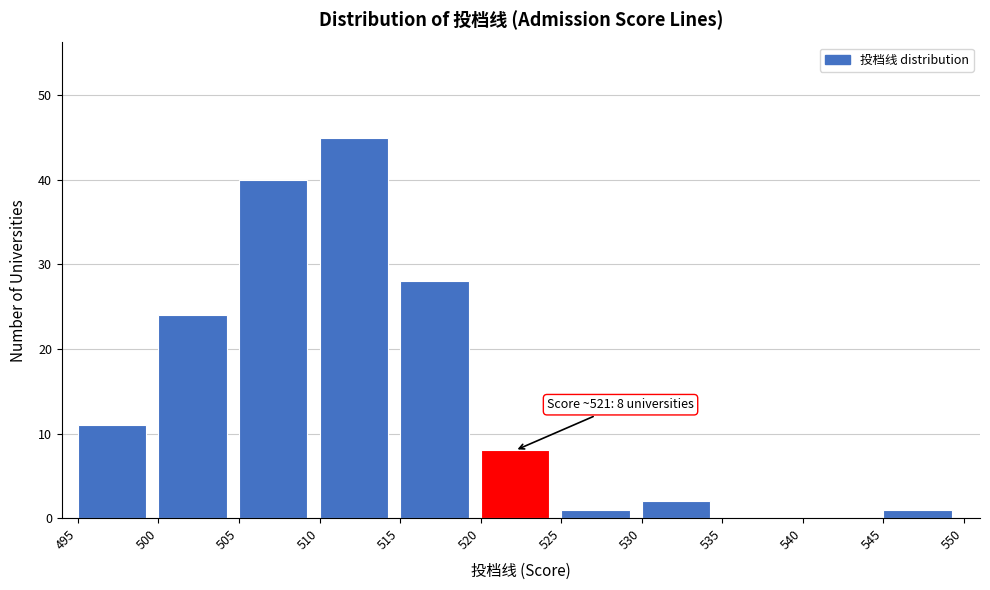

Over which range of the x-axis is the bar tallest?

510 to 515